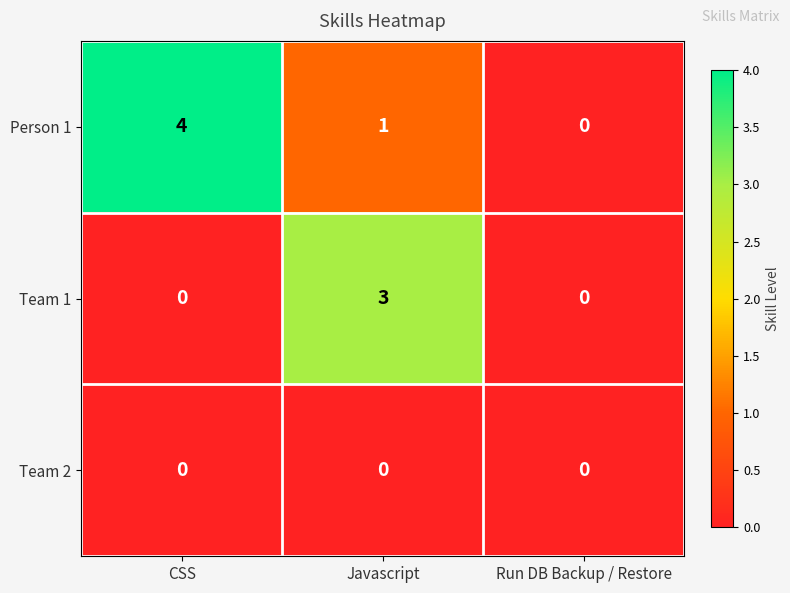

Reading right to left, extract all data points from this chart.

Person 1: Run DB Backup / Restore=0	Javascript=1	CSS=4
Team 1: Run DB Backup / Restore=0	Javascript=3	CSS=0
Team 2: Run DB Backup / Restore=0	Javascript=0	CSS=0